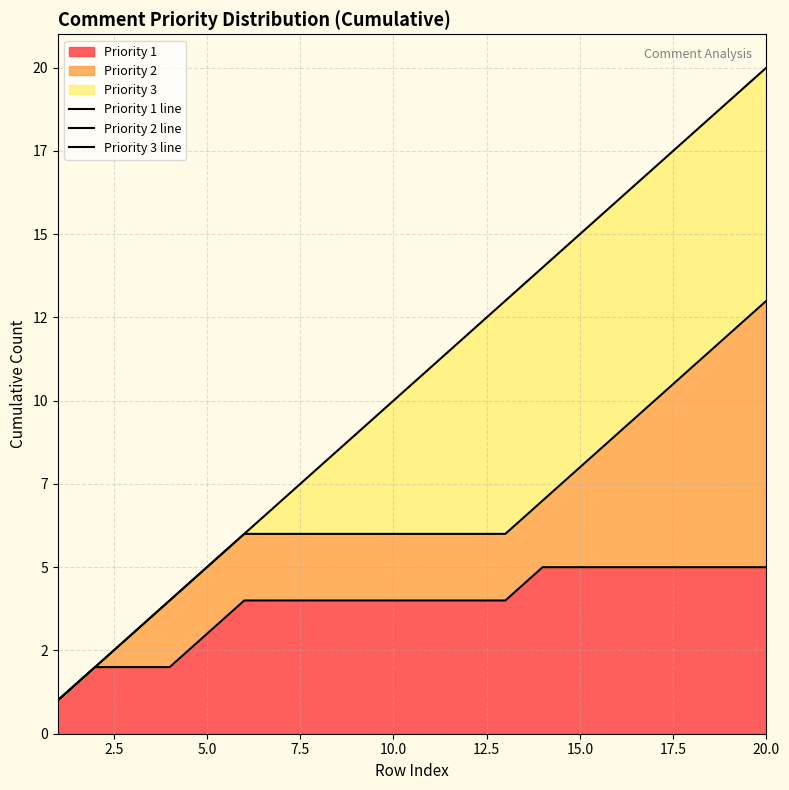

True or false: Priority 1 line has more than 2 points higher than both neighbors.

False